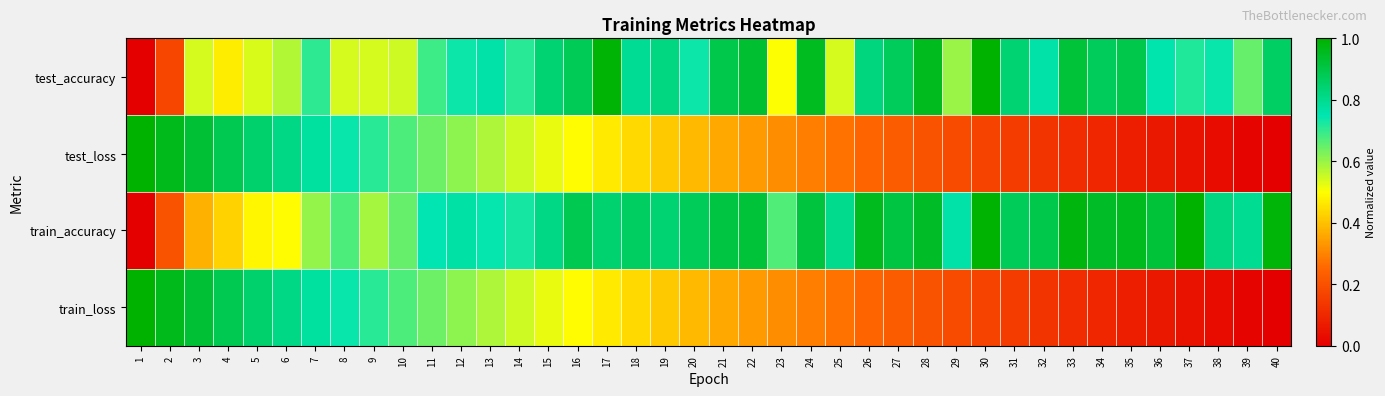

What is the total value across all series at 21?

2.5